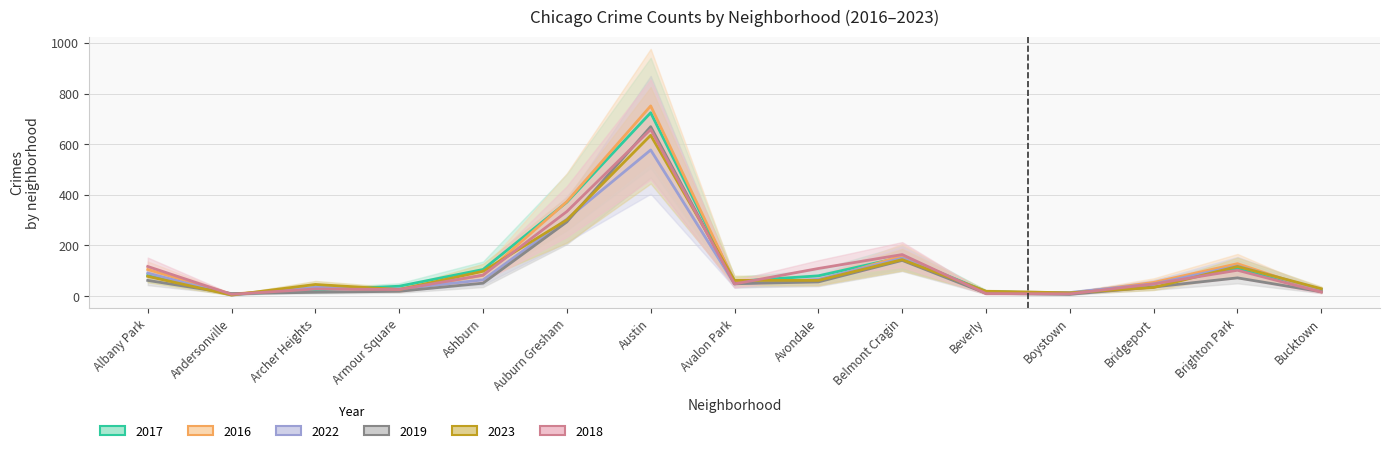

What is the label of the 15th point from the right?

Albany Park